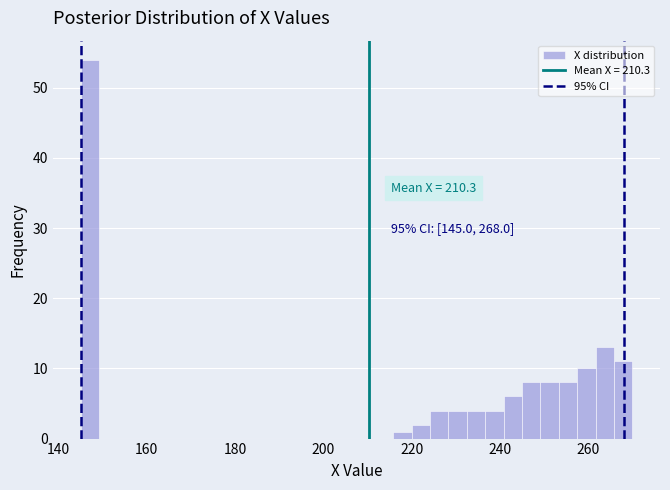

Around what value on the x-axis is the tallest bar? Give the approximate position of its centre, as read against the axis.

148